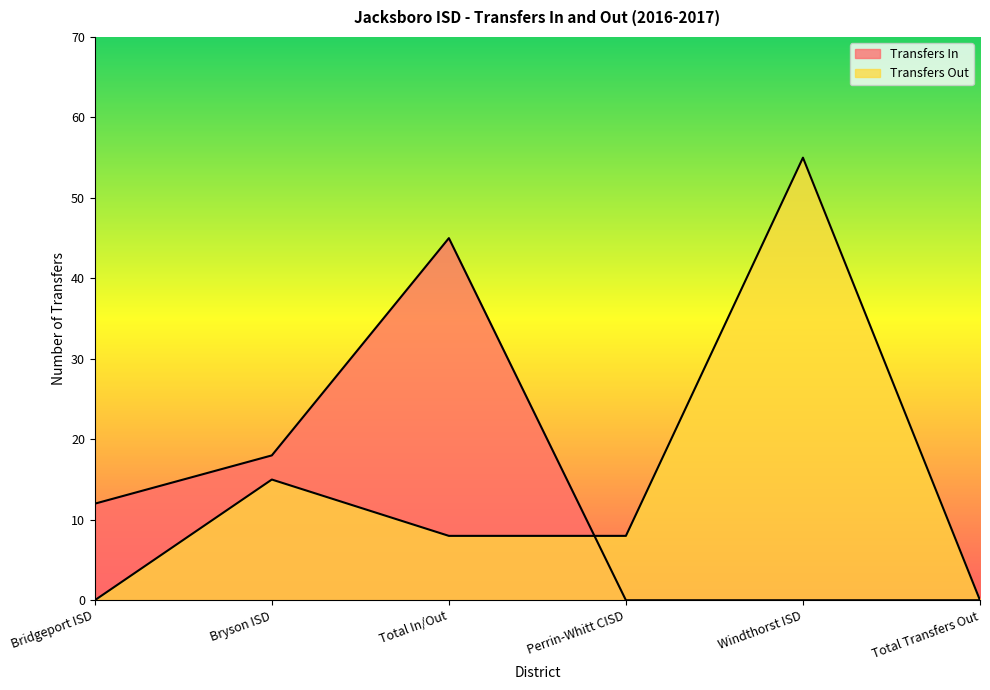

Reading left to right, extract all data points from this chart.

Transfers In: 12	18	45	0	0	0
Transfers Out: 0	15	8	8	55	0